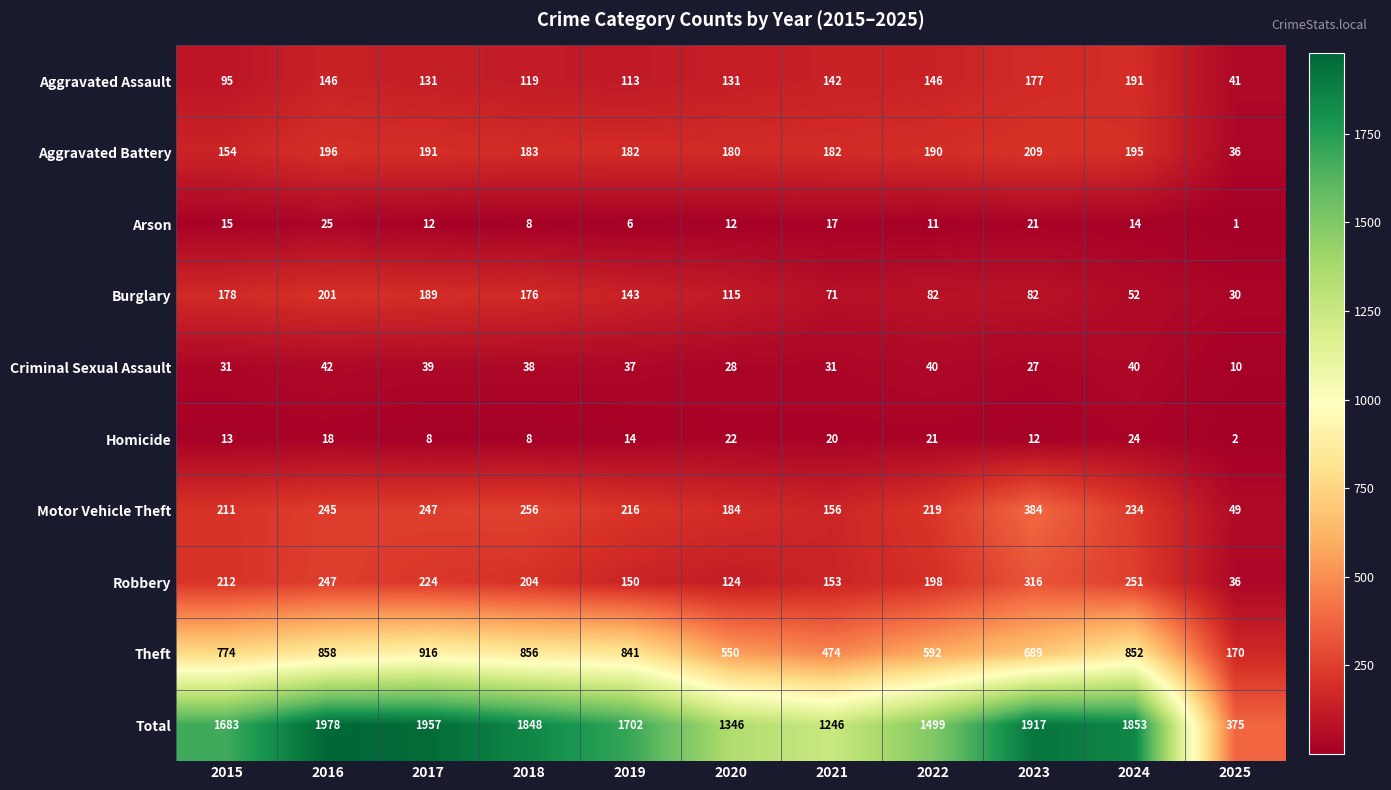

List the series in order of their peak value, lowest first.

Homicide, Arson, Criminal Sexual Assault, Aggravated Assault, Burglary, Aggravated Battery, Robbery, Motor Vehicle Theft, Theft, Total